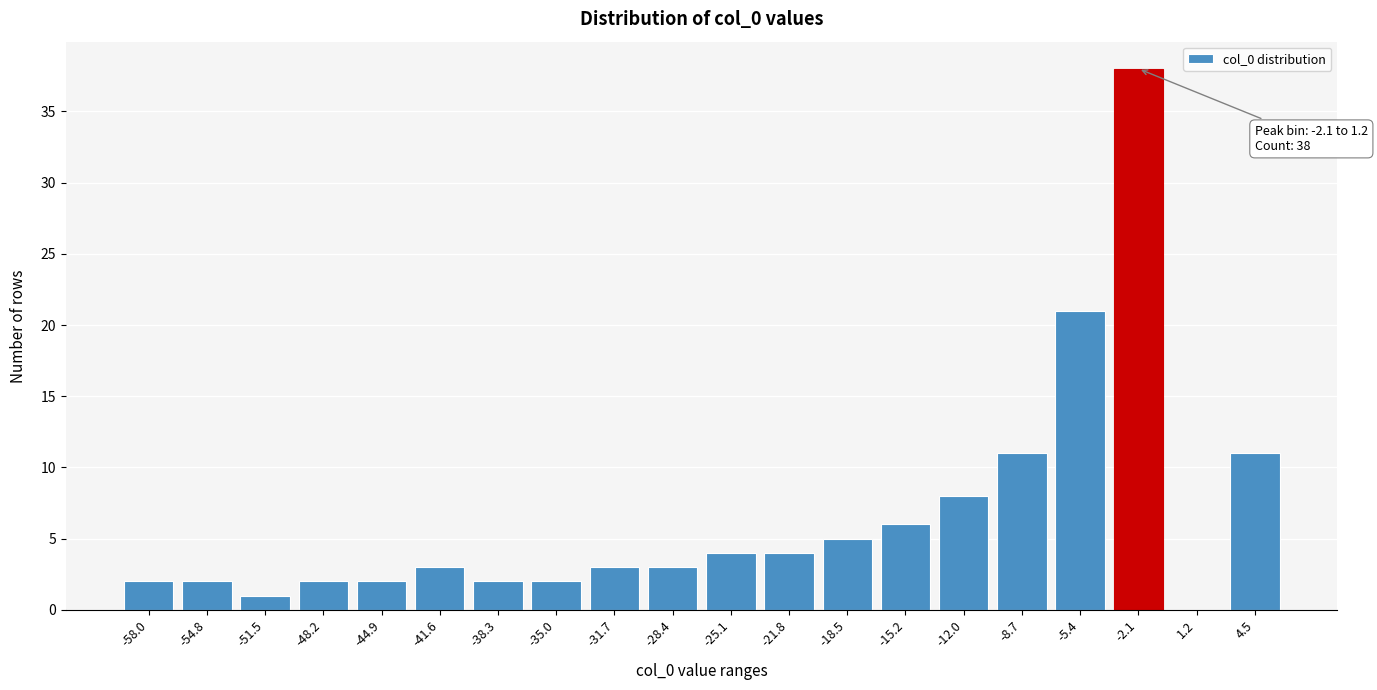

Reading left to right, transcribe all the data shown in this chart.

-58.0=2	-54.8=2	-51.5=1	-48.2=2	-44.9=2	-41.6=3	-38.3=2	-35.0=2	-31.7=3	-28.4=3	-25.1=4	-21.8=4	-18.5=5	-15.2=6	-12.0=8	-8.7=11	-5.4=21	-2.1=38	1.2=0	4.5=11